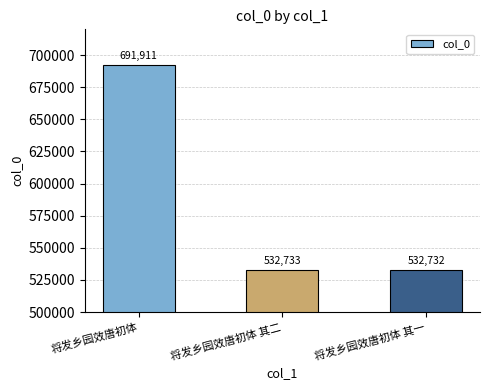

Which category has the lowest value across all series?

将发乡园效唐初体 其一